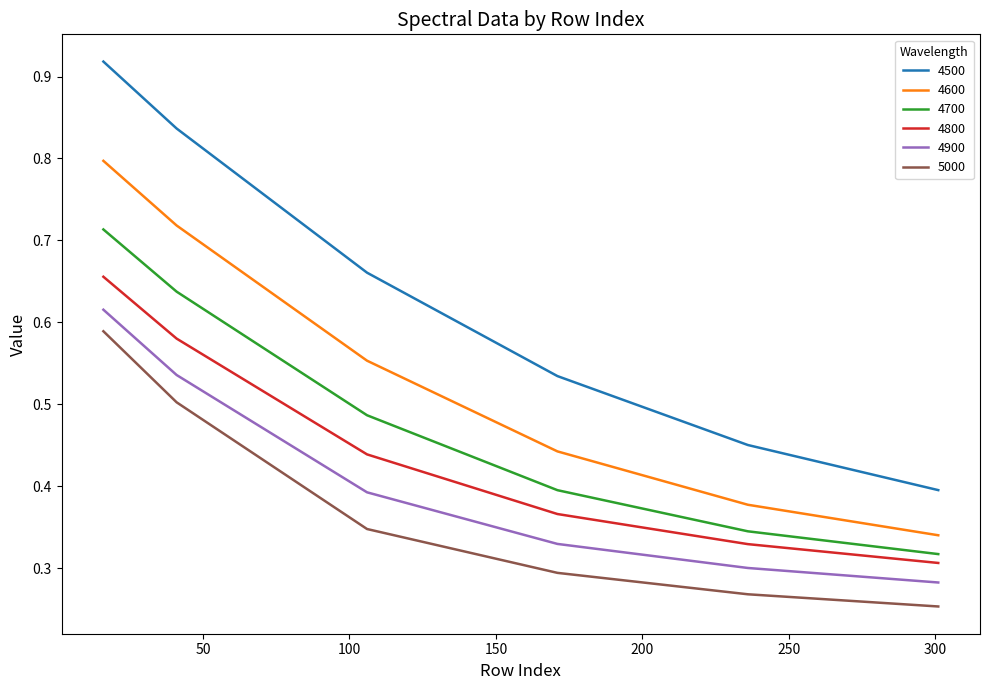

True or false: 4900 and 4800 intersect in this chart.

False